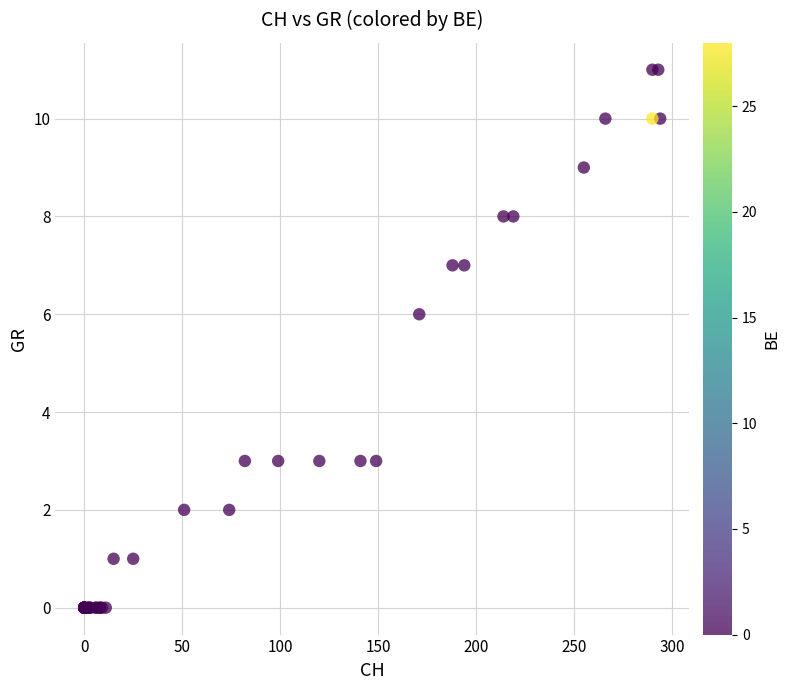

What Y value in the scatter plot is closest to 5?

6